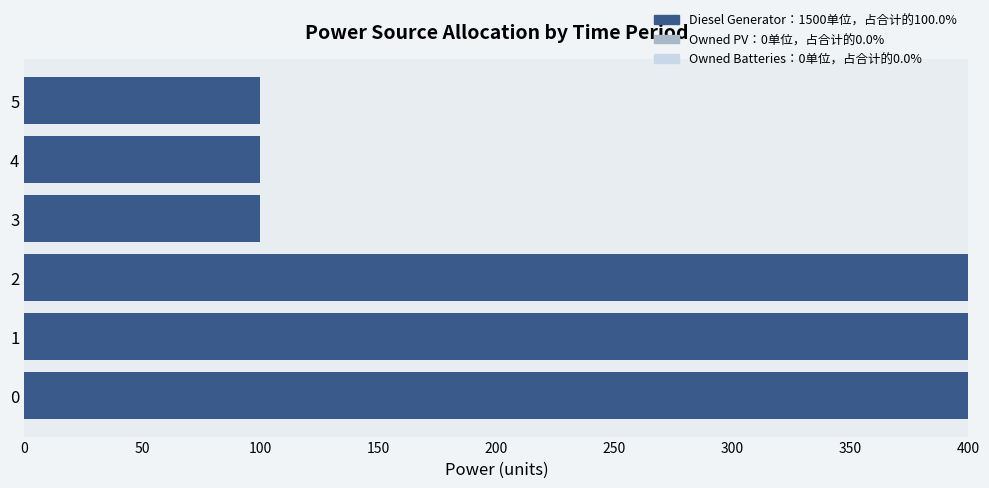

What is the change in value from 2 to 5?

-300